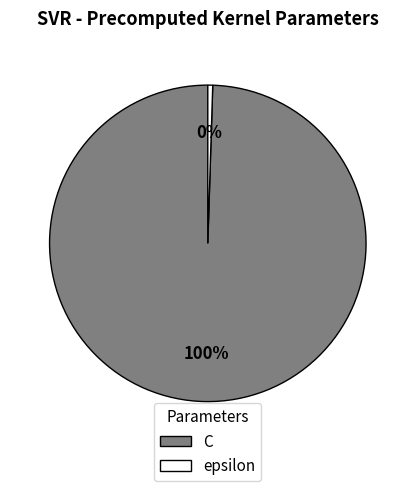

How many slices are in this pie chart?

2